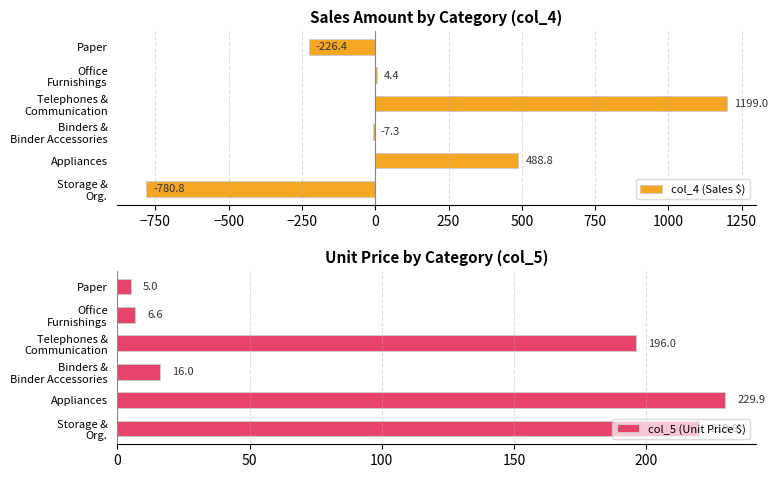

What are all the series names shown in the legend?

col_4 (Sales $), col_5 (Unit Price $)